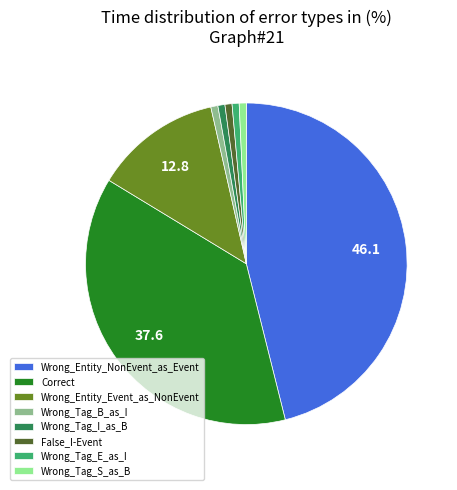

True or false: Wrong_Tag_E_as_I accounts for 11% of the total.

False